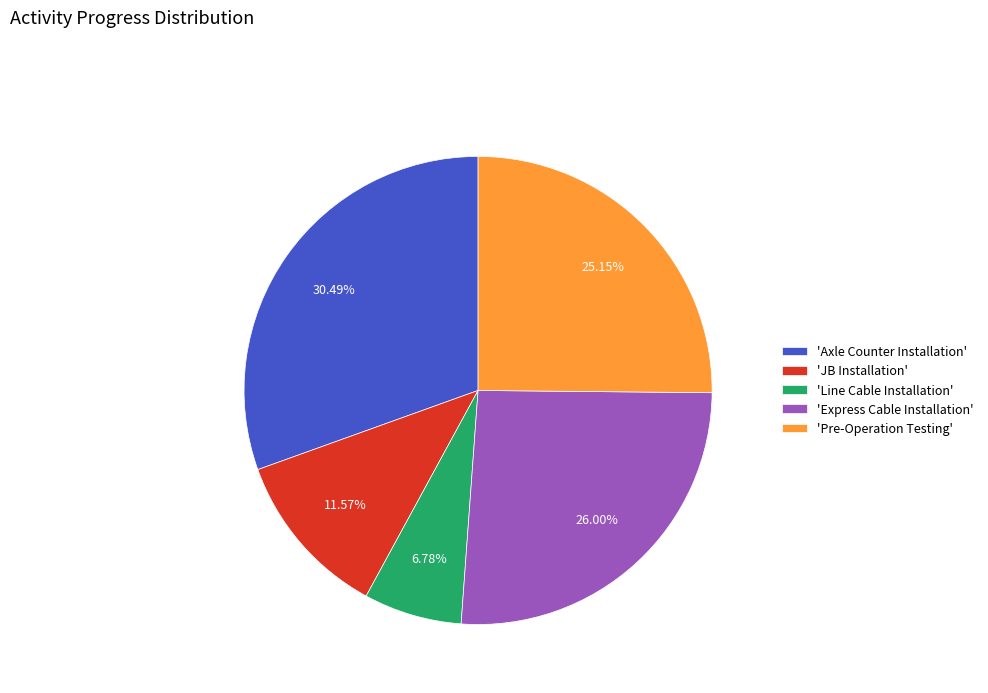

Is there a majority slice in this chart?

No